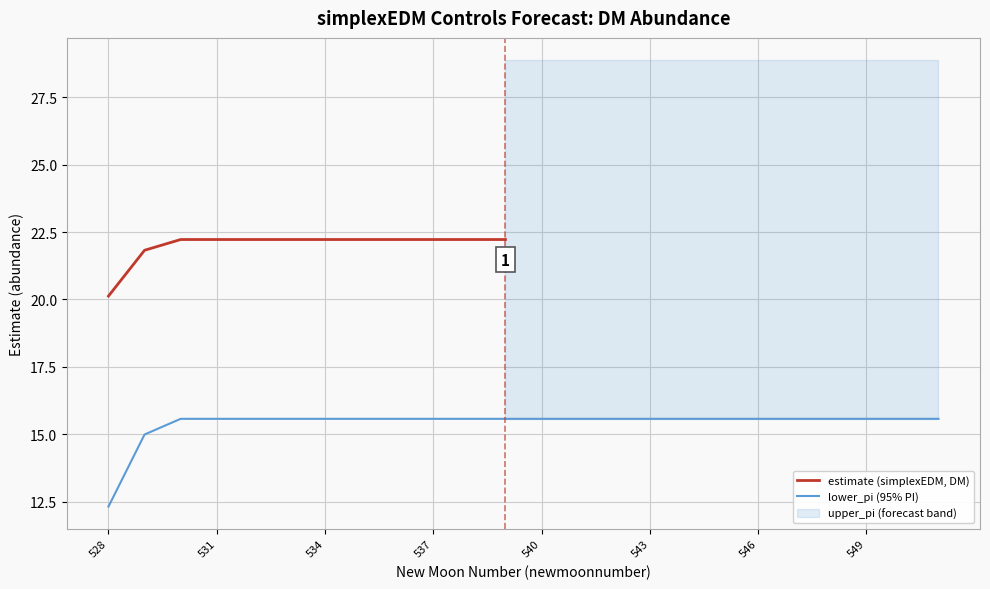

What are all the series names shown in the legend?

estimate, lower_pi, upper_pi